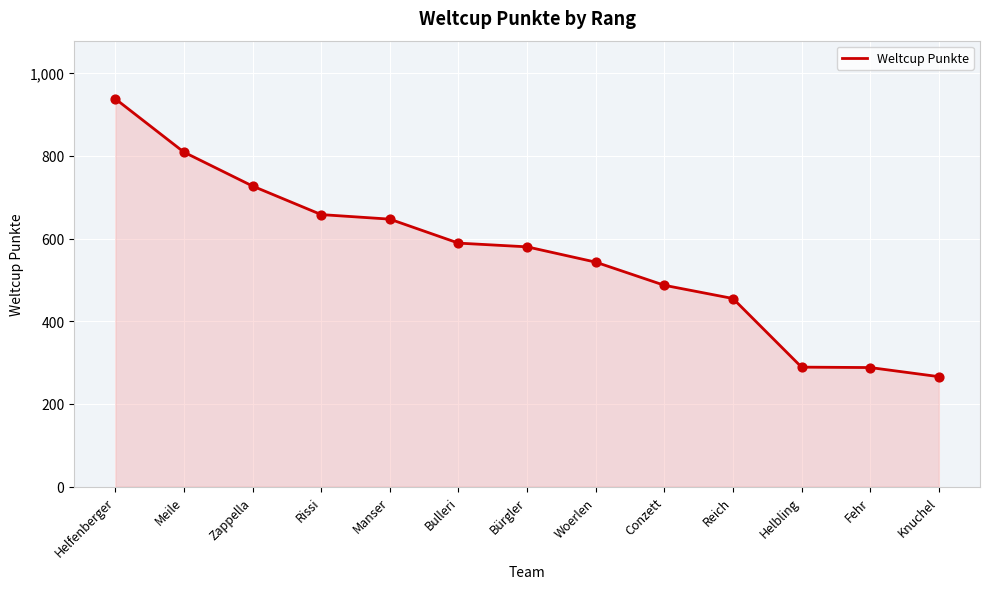

Approximately how many times larger is the value at Knuchel compared to Helfenberger?

0.3